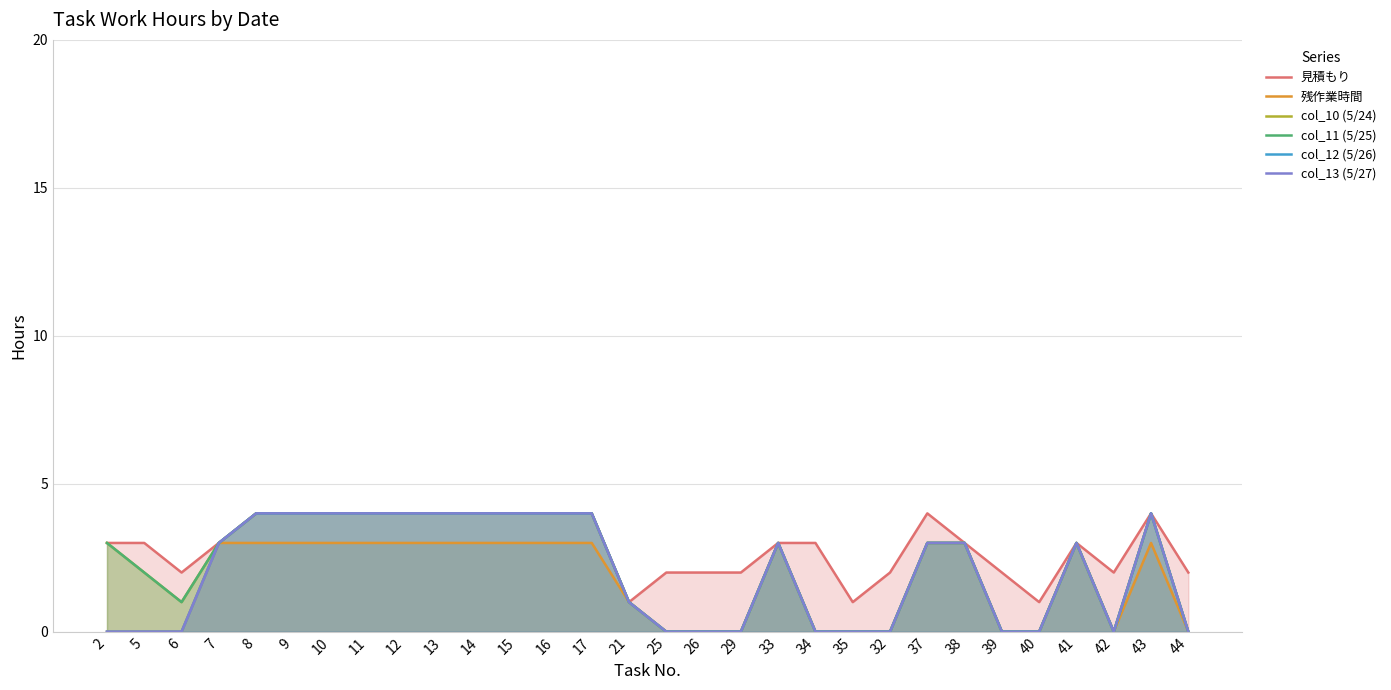

What are all the series names shown in the legend?

見積もり, 残作業時間, col_10 (5/24), col_11 (5/25), col_12 (5/26), col_13 (5/27)